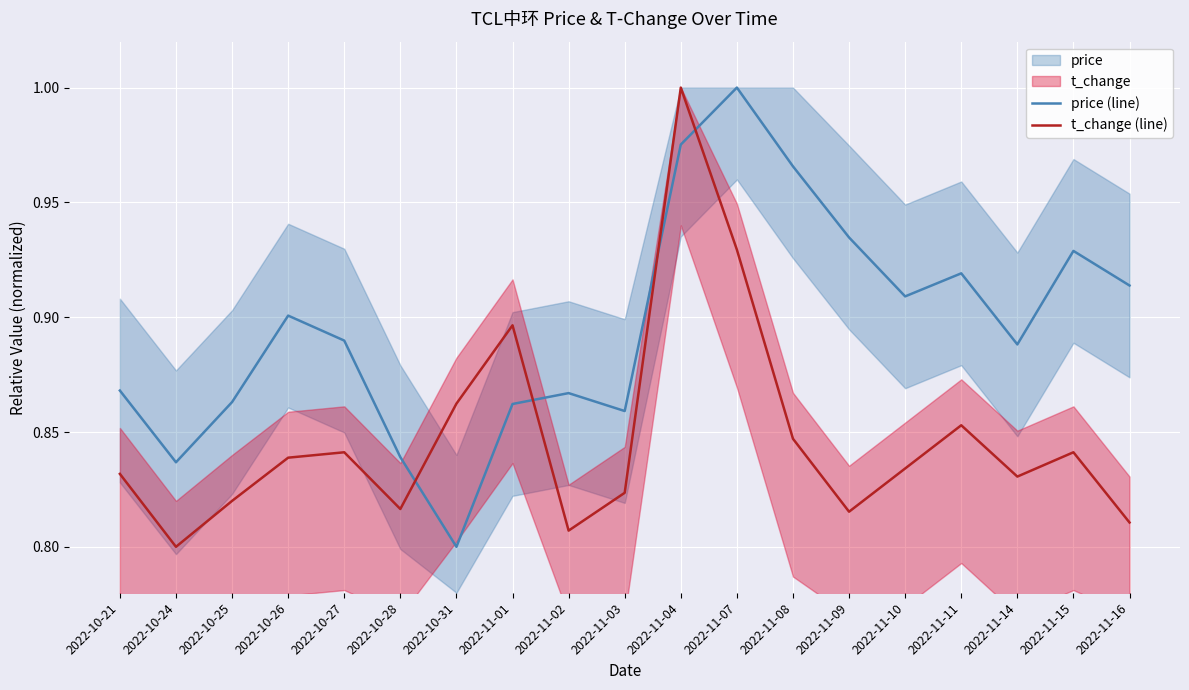

Which category has the lowest value in the price (line) series?

2022-10-31